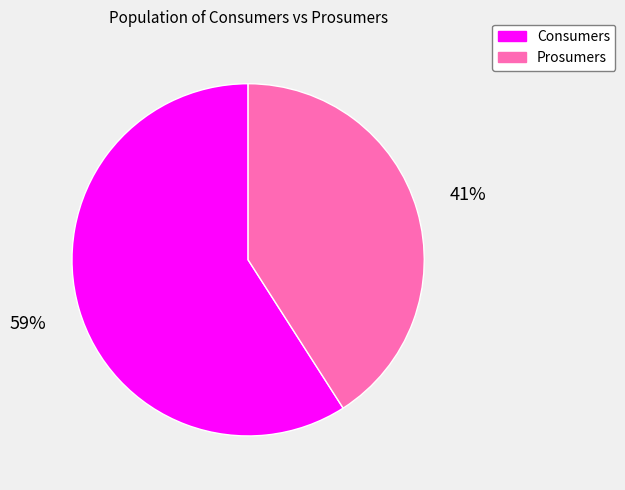

True or false: Consumers accounts for 59% of the total.

True